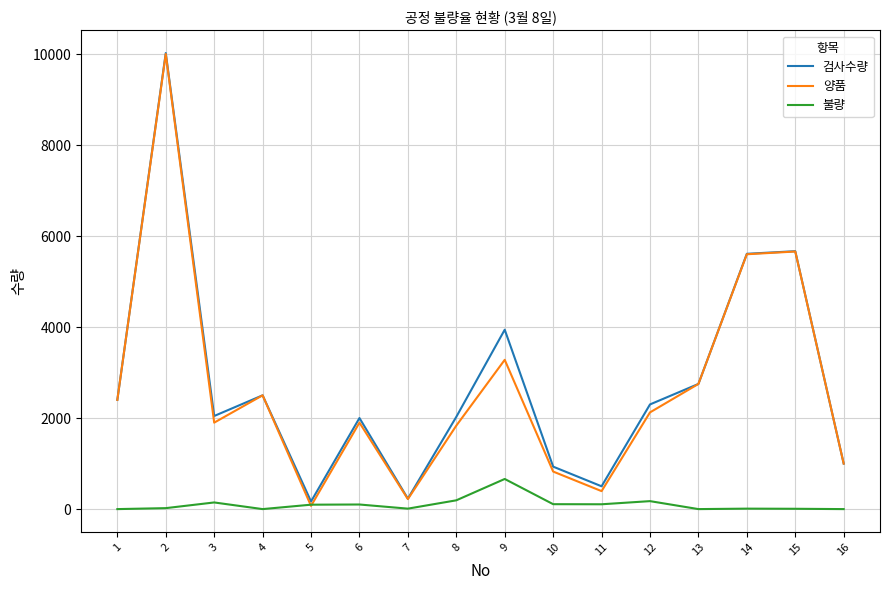

Where is the first local maximum for 검사수량?

2